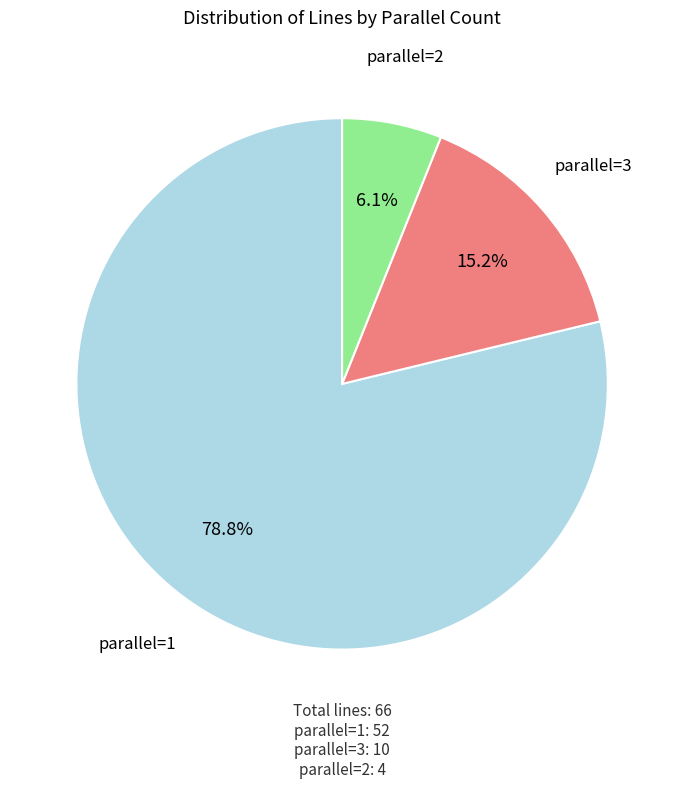

What is the majority slice?

parallel=1